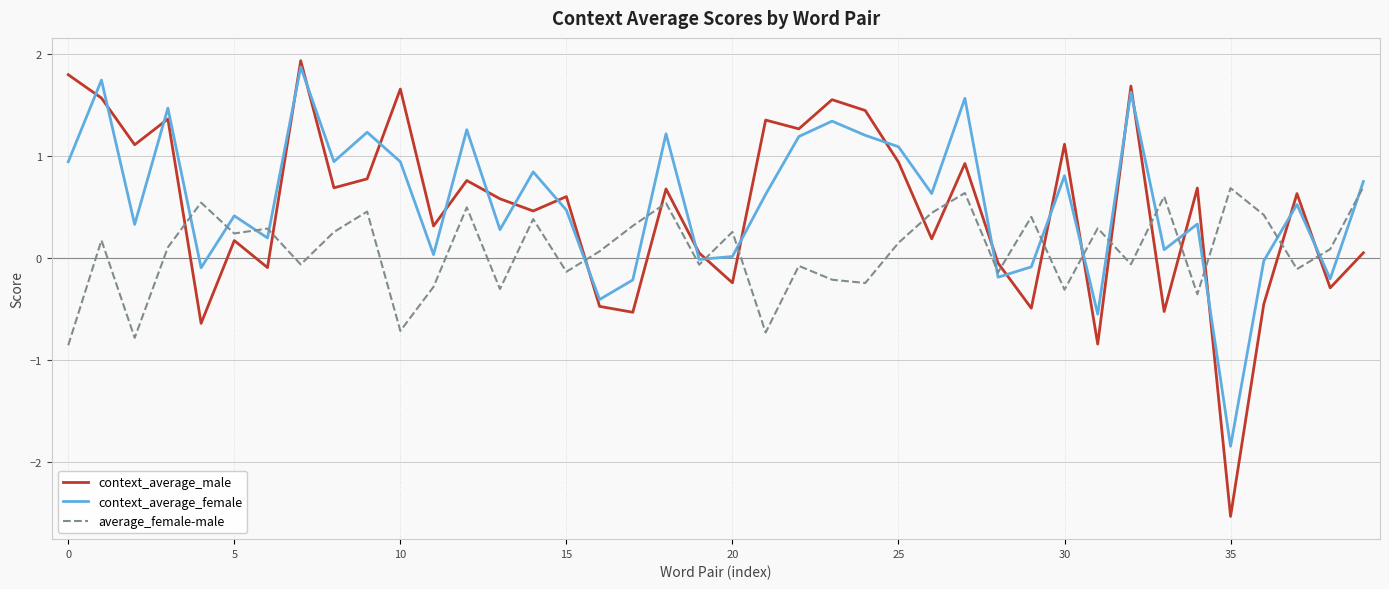

What is the maximum value for context_average_male?

1.9